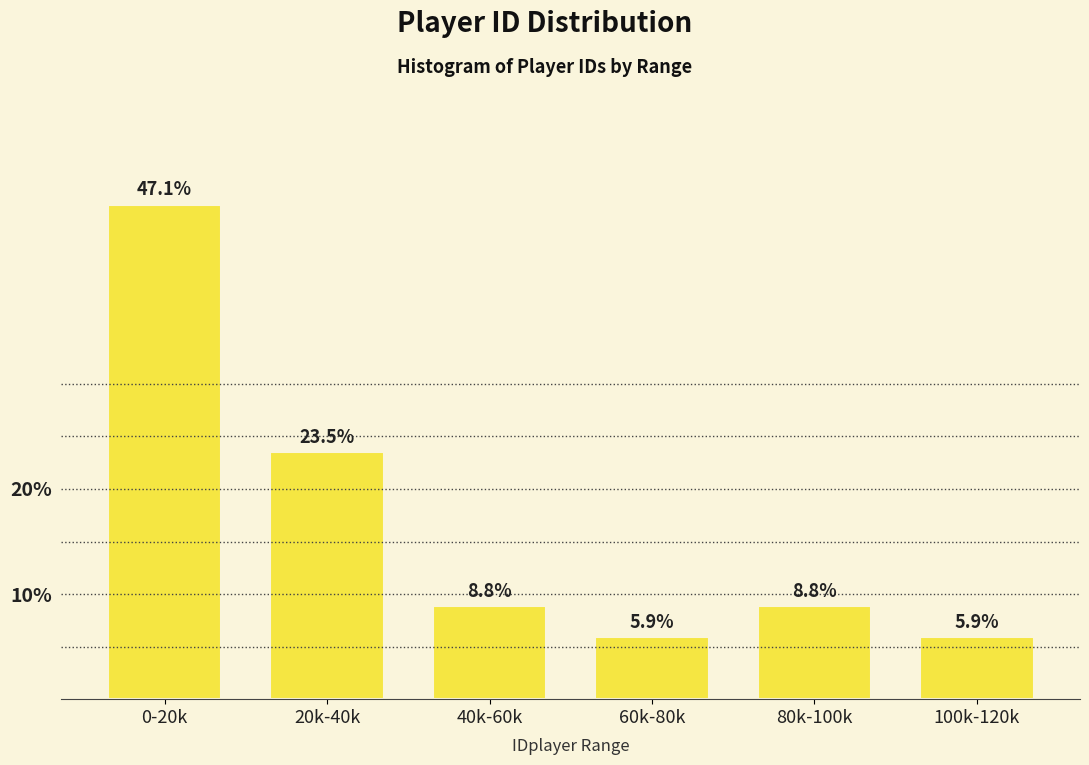

Reading left to right, what are all the values shown in this chart?

47.1	23.5	8.8	5.9	8.8	5.9